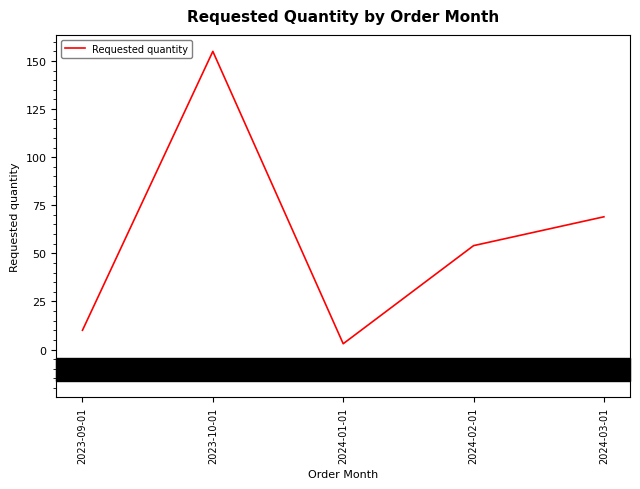

At which category does the data reach its first local peak?

2023-10-01